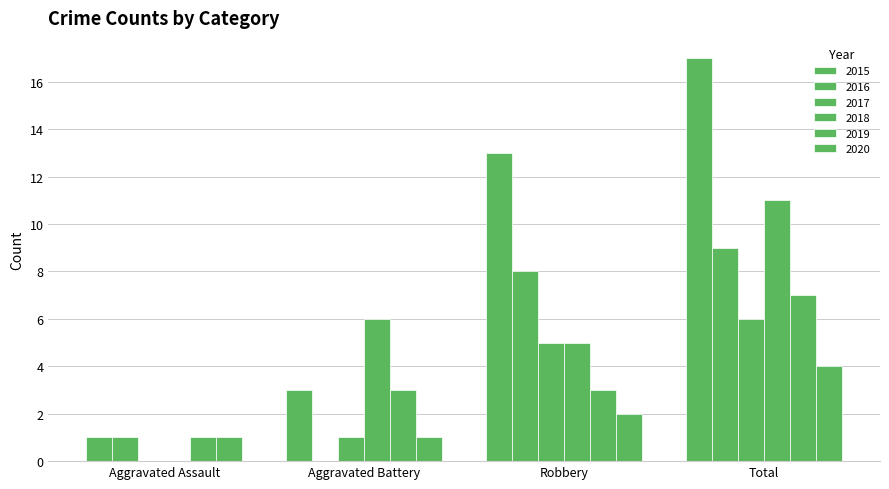

At which category is the sum across all series the highest?

Total